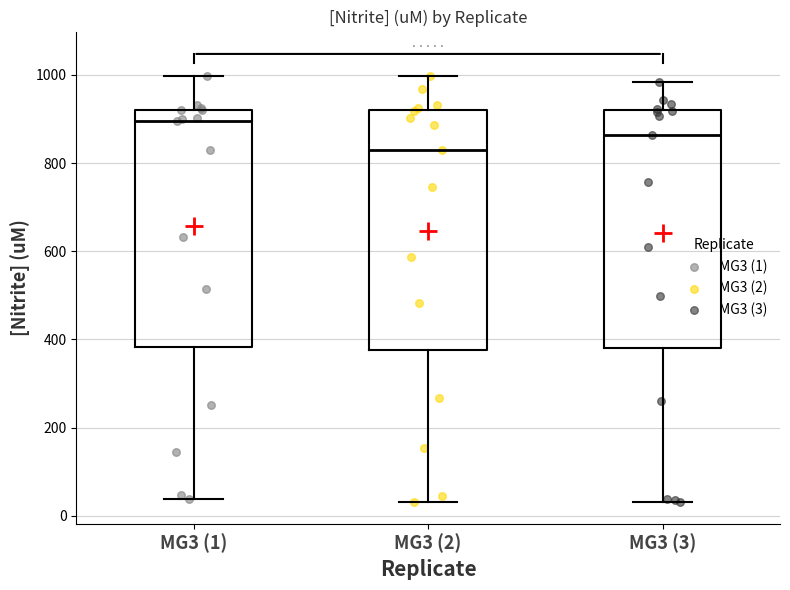

Which box has the lowest median line?

MG3 (2)